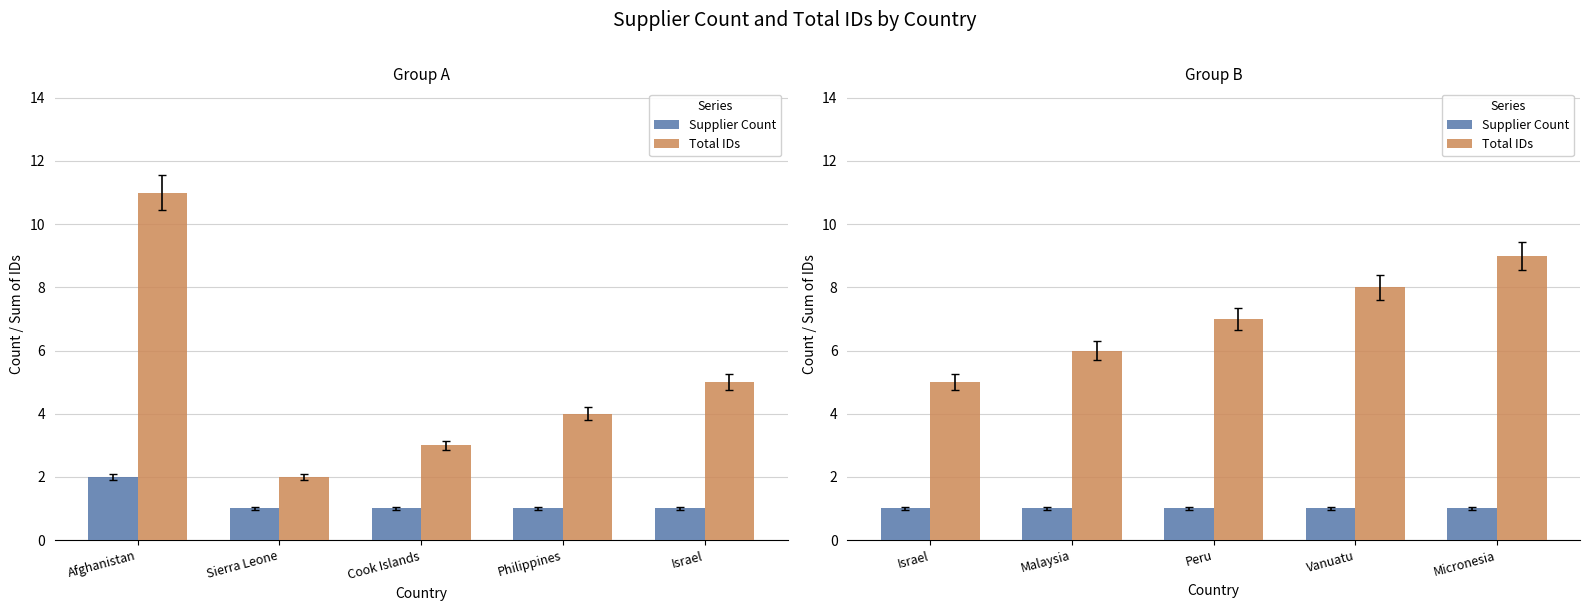

Is the value of Total IDs at Micronesia greater than the value of Supplier Count at Malaysia?

Yes